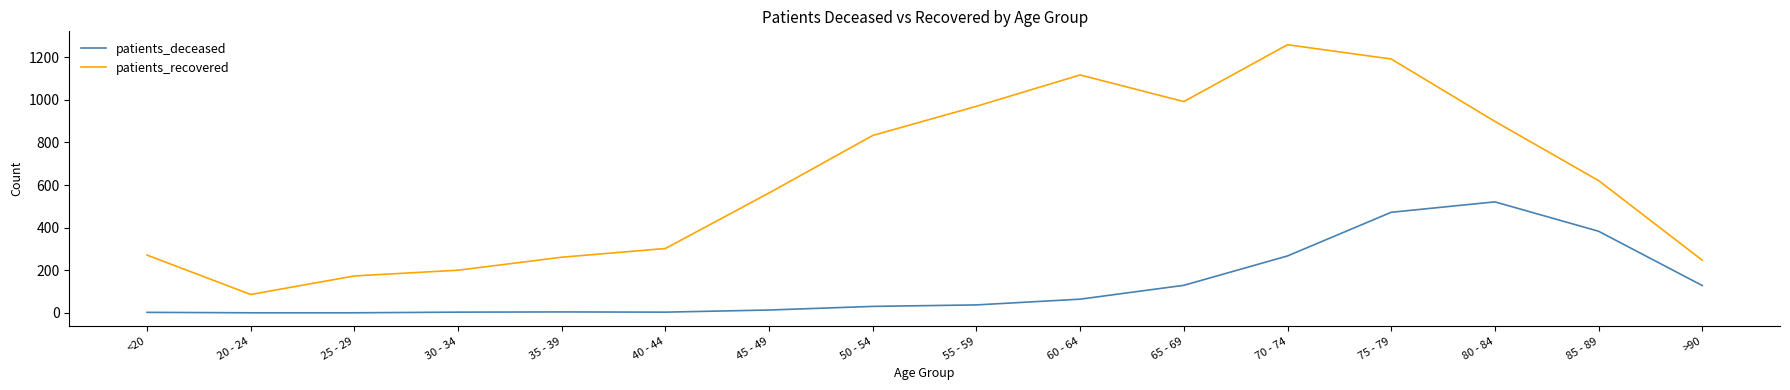

Is it true that patients_recovered equals 1259 at 70 - 74?

True